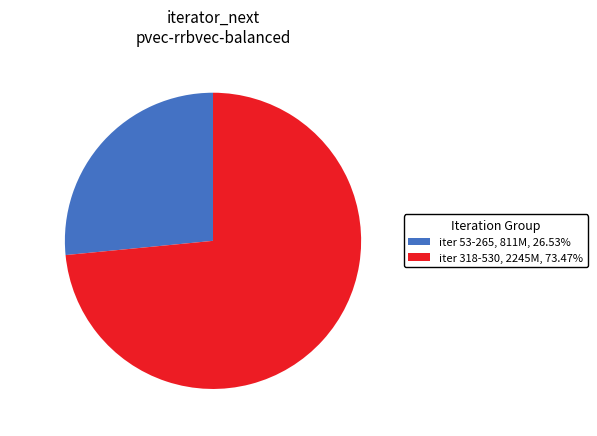

Approximately how many times larger is the value at iter 318-530 compared to iter 53-265?

2.8